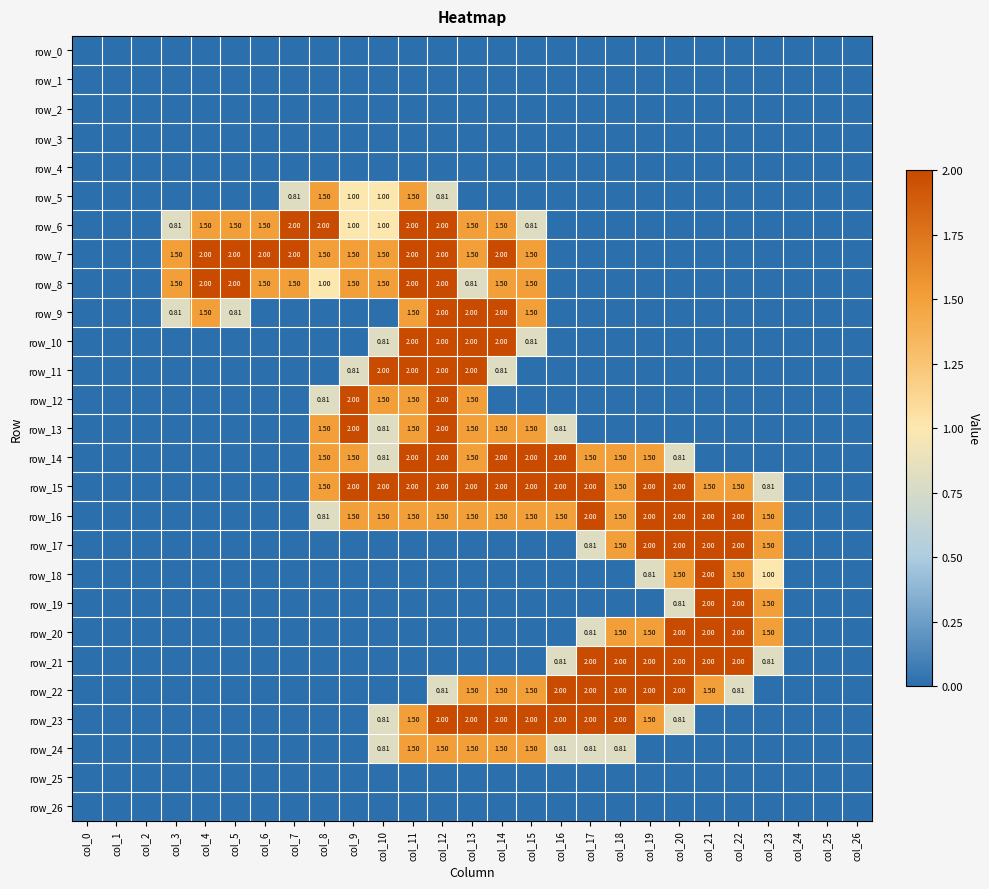

Reading left to right, extract all data points from this chart.

row_0: 0.0	0.0	0.0	0.0	0.0	0.0	0.0	0.0	0.0	0.0	0.0	0.0	0.0	0.0	0.0	0.0	0.0	0.0	0.0	0.0	0.0	0.0	0.0	0.0	0.0	0.0	0.0
row_1: 0.0	0.0	0.0	0.0	0.0	0.0	0.0	0.0	0.0	0.0	0.0	0.0	0.0	0.0	0.0	0.0	0.0	0.0	0.0	0.0	0.0	0.0	0.0	0.0	0.0	0.0	0.0
row_2: 0.0	0.0	0.0	0.0	0.0	0.0	0.0	0.0	0.0	0.0	0.0	0.0	0.0	0.0	0.0	0.0	0.0	0.0	0.0	0.0	0.0	0.0	0.0	0.0	0.0	0.0	0.0
row_3: 0.0	0.0	0.0	0.0	0.0	0.0	0.0	0.0	0.0	0.0	0.0	0.0	0.0	0.0	0.0	0.0	0.0	0.0	0.0	0.0	0.0	0.0	0.0	0.0	0.0	0.0	0.0
row_4: 0.0	0.0	0.0	0.0	0.0	0.0	0.0	0.0	0.0	0.0	0.0	0.0	0.0	0.0	0.0	0.0	0.0	0.0	0.0	0.0	0.0	0.0	0.0	0.0	0.0	0.0	0.0
row_5: 0.0	0.0	0.0	0.0	0.0	0.0	0.0	0.8	1.5	1.0	1.0	1.5	0.8	0.0	0.0	0.0	0.0	0.0	0.0	0.0	0.0	0.0	0.0	0.0	0.0	0.0	0.0
row_6: 0.0	0.0	0.0	0.8	1.5	1.5	1.5	2.0	2.0	1.0	1.0	2.0	2.0	1.5	1.5	0.8	0.0	0.0	0.0	0.0	0.0	0.0	0.0	0.0	0.0	0.0	0.0
row_7: 0.0	0.0	0.0	1.5	2.0	2.0	2.0	2.0	1.5	1.5	1.5	2.0	2.0	1.5	2.0	1.5	0.0	0.0	0.0	0.0	0.0	0.0	0.0	0.0	0.0	0.0	0.0
row_8: 0.0	0.0	0.0	1.5	2.0	2.0	1.5	1.5	1.0	1.5	1.5	2.0	2.0	0.8	1.5	1.5	0.0	0.0	0.0	0.0	0.0	0.0	0.0	0.0	0.0	0.0	0.0
row_9: 0.0	0.0	0.0	0.8	1.5	0.8	0.0	0.0	0.0	0.0	0.0	1.5	2.0	2.0	2.0	1.5	0.0	0.0	0.0	0.0	0.0	0.0	0.0	0.0	0.0	0.0	0.0
row_10: 0.0	0.0	0.0	0.0	0.0	0.0	0.0	0.0	0.0	0.0	0.8	2.0	2.0	2.0	2.0	0.8	0.0	0.0	0.0	0.0	0.0	0.0	0.0	0.0	0.0	0.0	0.0
row_11: 0.0	0.0	0.0	0.0	0.0	0.0	0.0	0.0	0.0	0.8	2.0	2.0	2.0	2.0	0.8	0.0	0.0	0.0	0.0	0.0	0.0	0.0	0.0	0.0	0.0	0.0	0.0
row_12: 0.0	0.0	0.0	0.0	0.0	0.0	0.0	0.0	0.8	2.0	1.5	1.5	2.0	1.5	0.0	0.0	0.0	0.0	0.0	0.0	0.0	0.0	0.0	0.0	0.0	0.0	0.0
row_13: 0.0	0.0	0.0	0.0	0.0	0.0	0.0	0.0	1.5	2.0	0.8	1.5	2.0	1.5	1.5	1.5	0.8	0.0	0.0	0.0	0.0	0.0	0.0	0.0	0.0	0.0	0.0
row_14: 0.0	0.0	0.0	0.0	0.0	0.0	0.0	0.0	1.5	1.5	0.8	2.0	2.0	1.5	2.0	2.0	2.0	1.5	1.5	1.5	0.8	0.0	0.0	0.0	0.0	0.0	0.0
row_15: 0.0	0.0	0.0	0.0	0.0	0.0	0.0	0.0	1.5	2.0	2.0	2.0	2.0	2.0	2.0	2.0	2.0	2.0	1.5	2.0	2.0	1.5	1.5	0.8	0.0	0.0	0.0
row_16: 0.0	0.0	0.0	0.0	0.0	0.0	0.0	0.0	0.8	1.5	1.5	1.5	1.5	1.5	1.5	1.5	1.5	2.0	1.5	2.0	2.0	2.0	2.0	1.5	0.0	0.0	0.0
row_17: 0.0	0.0	0.0	0.0	0.0	0.0	0.0	0.0	0.0	0.0	0.0	0.0	0.0	0.0	0.0	0.0	0.0	0.8	1.5	2.0	2.0	2.0	2.0	1.5	0.0	0.0	0.0
row_18: 0.0	0.0	0.0	0.0	0.0	0.0	0.0	0.0	0.0	0.0	0.0	0.0	0.0	0.0	0.0	0.0	0.0	0.0	0.0	0.8	1.5	2.0	1.5	1.0	0.0	0.0	0.0
row_19: 0.0	0.0	0.0	0.0	0.0	0.0	0.0	0.0	0.0	0.0	0.0	0.0	0.0	0.0	0.0	0.0	0.0	0.0	0.0	0.0	0.8	2.0	2.0	1.5	0.0	0.0	0.0
row_20: 0.0	0.0	0.0	0.0	0.0	0.0	0.0	0.0	0.0	0.0	0.0	0.0	0.0	0.0	0.0	0.0	0.0	0.8	1.5	1.5	2.0	2.0	2.0	1.5	0.0	0.0	0.0
row_21: 0.0	0.0	0.0	0.0	0.0	0.0	0.0	0.0	0.0	0.0	0.0	0.0	0.0	0.0	0.0	0.0	0.8	2.0	2.0	2.0	2.0	2.0	2.0	0.8	0.0	0.0	0.0
row_22: 0.0	0.0	0.0	0.0	0.0	0.0	0.0	0.0	0.0	0.0	0.0	0.0	0.8	1.5	1.5	1.5	2.0	2.0	2.0	2.0	2.0	1.5	0.8	0.0	0.0	0.0	0.0
row_23: 0.0	0.0	0.0	0.0	0.0	0.0	0.0	0.0	0.0	0.0	0.8	1.5	2.0	2.0	2.0	2.0	2.0	2.0	2.0	1.5	0.8	0.0	0.0	0.0	0.0	0.0	0.0
row_24: 0.0	0.0	0.0	0.0	0.0	0.0	0.0	0.0	0.0	0.0	0.8	1.5	1.5	1.5	1.5	1.5	0.8	0.8	0.8	0.0	0.0	0.0	0.0	0.0	0.0	0.0	0.0
row_25: 0.0	0.0	0.0	0.0	0.0	0.0	0.0	0.0	0.0	0.0	0.0	0.0	0.0	0.0	0.0	0.0	0.0	0.0	0.0	0.0	0.0	0.0	0.0	0.0	0.0	0.0	0.0
row_26: 0.0	0.0	0.0	0.0	0.0	0.0	0.0	0.0	0.0	0.0	0.0	0.0	0.0	0.0	0.0	0.0	0.0	0.0	0.0	0.0	0.0	0.0	0.0	0.0	0.0	0.0	0.0